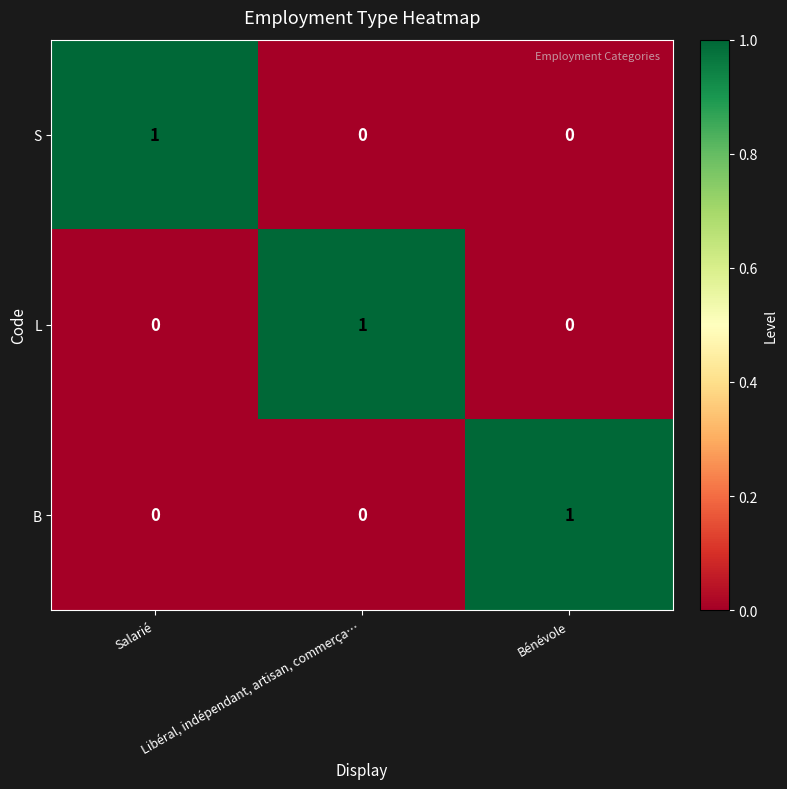

At how many categories does at least one series exceed 0?

3